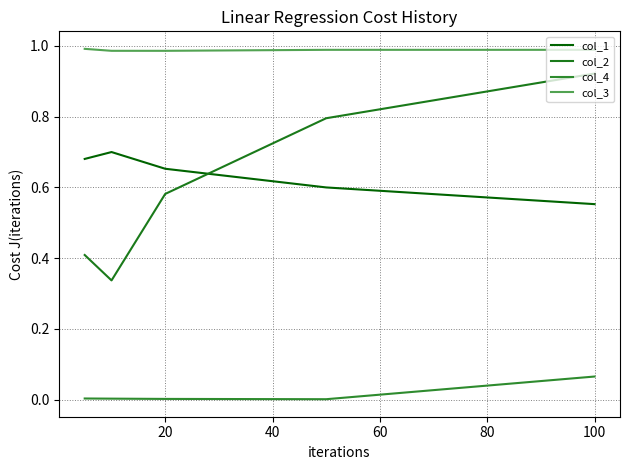

What is the difference between the maximum and minimum values in the col_1 series?

0.1